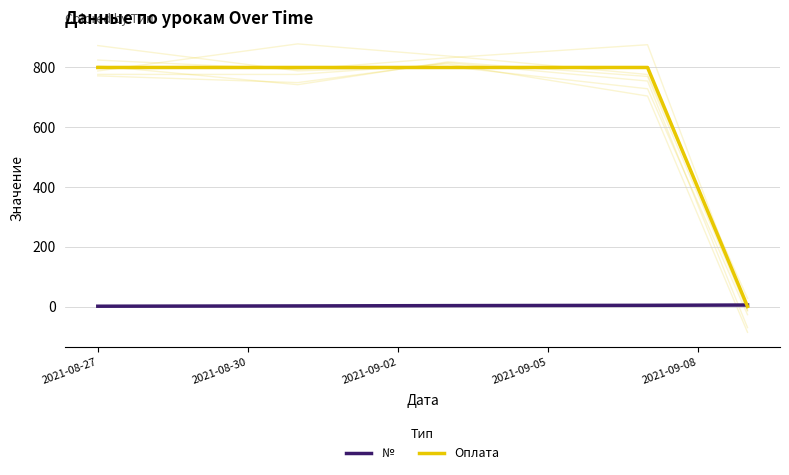

Reading left to right, transcribe all the data shown in this chart.

№: 1	2	3	4	5
Оплата: 800	800	800	800	0